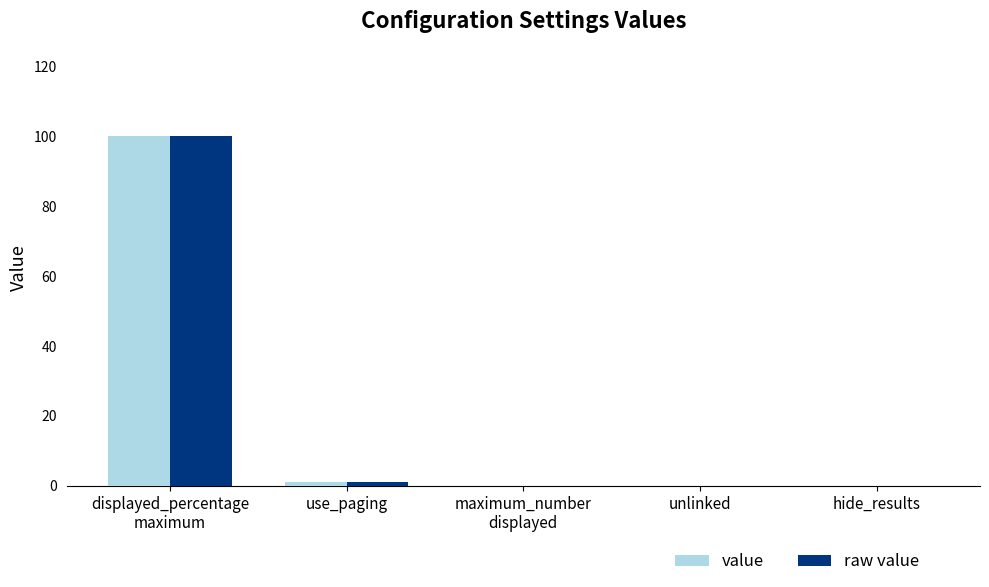

Which category has the highest value in the value series?

displayed_percentage
maximum